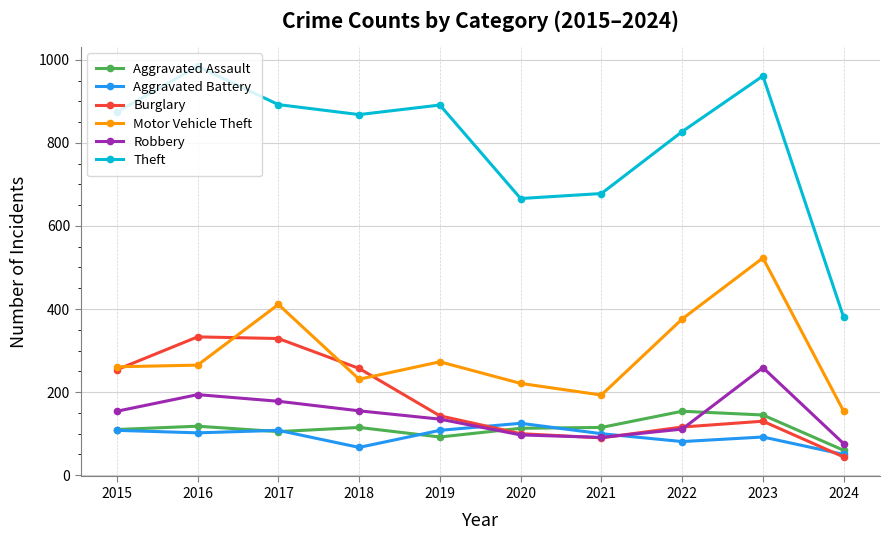

Where do Aggravated Assault and Burglary first cross each other?

2019 and 2020